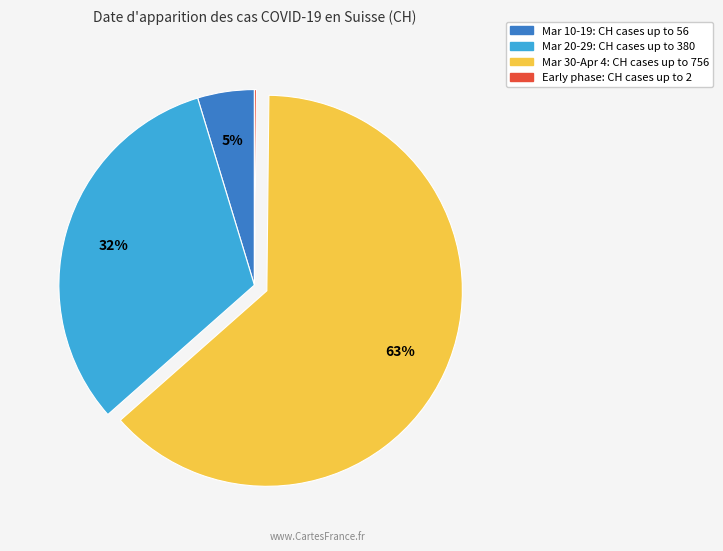

Do Mar 20-29: CH cases up to 380 and Mar 10-19: CH cases up to 56 together represent more than half of the pie?

No